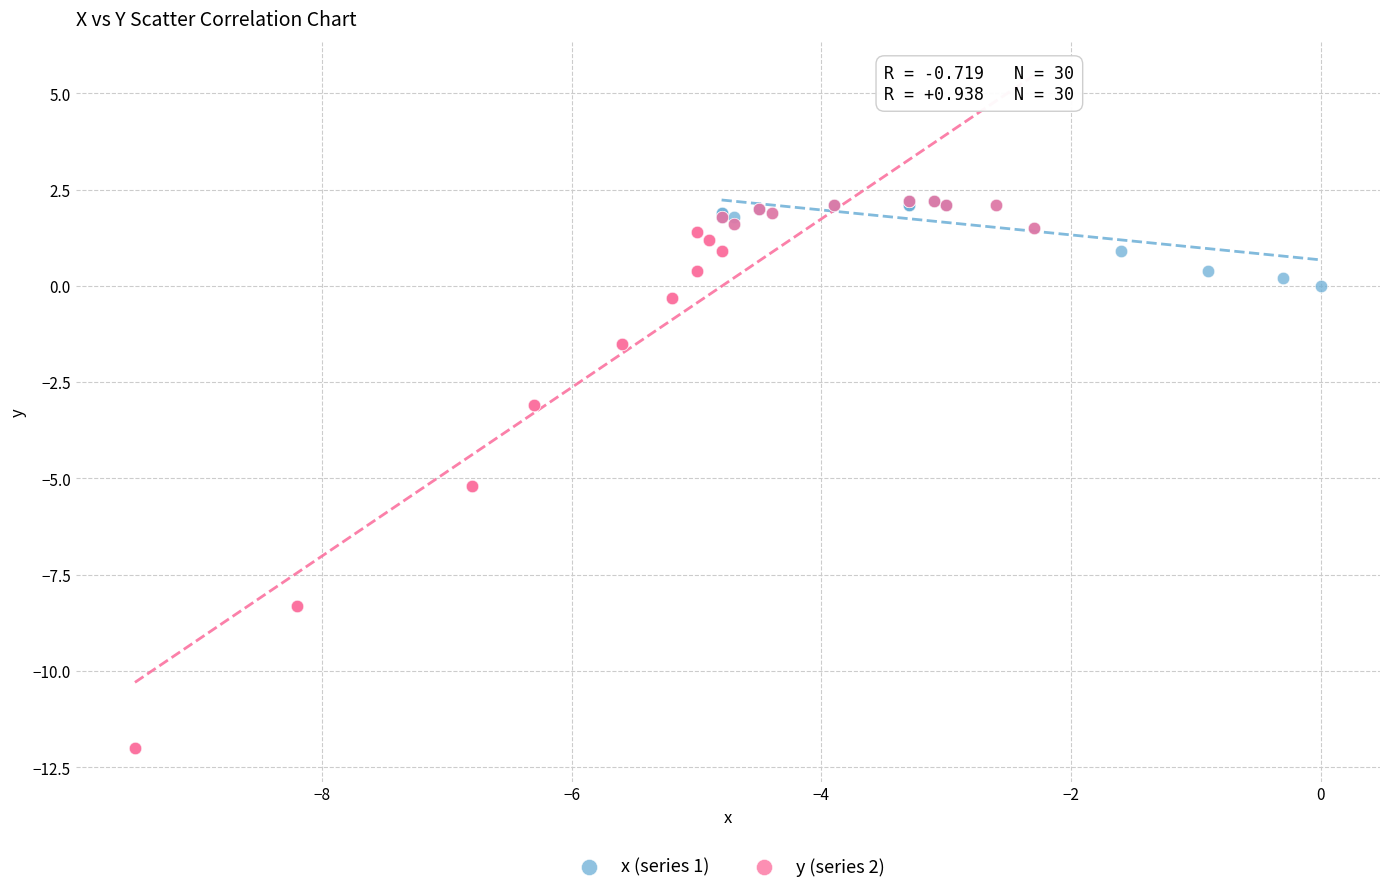

Which series has the largest Y range (max minus min)?

y (series 2)